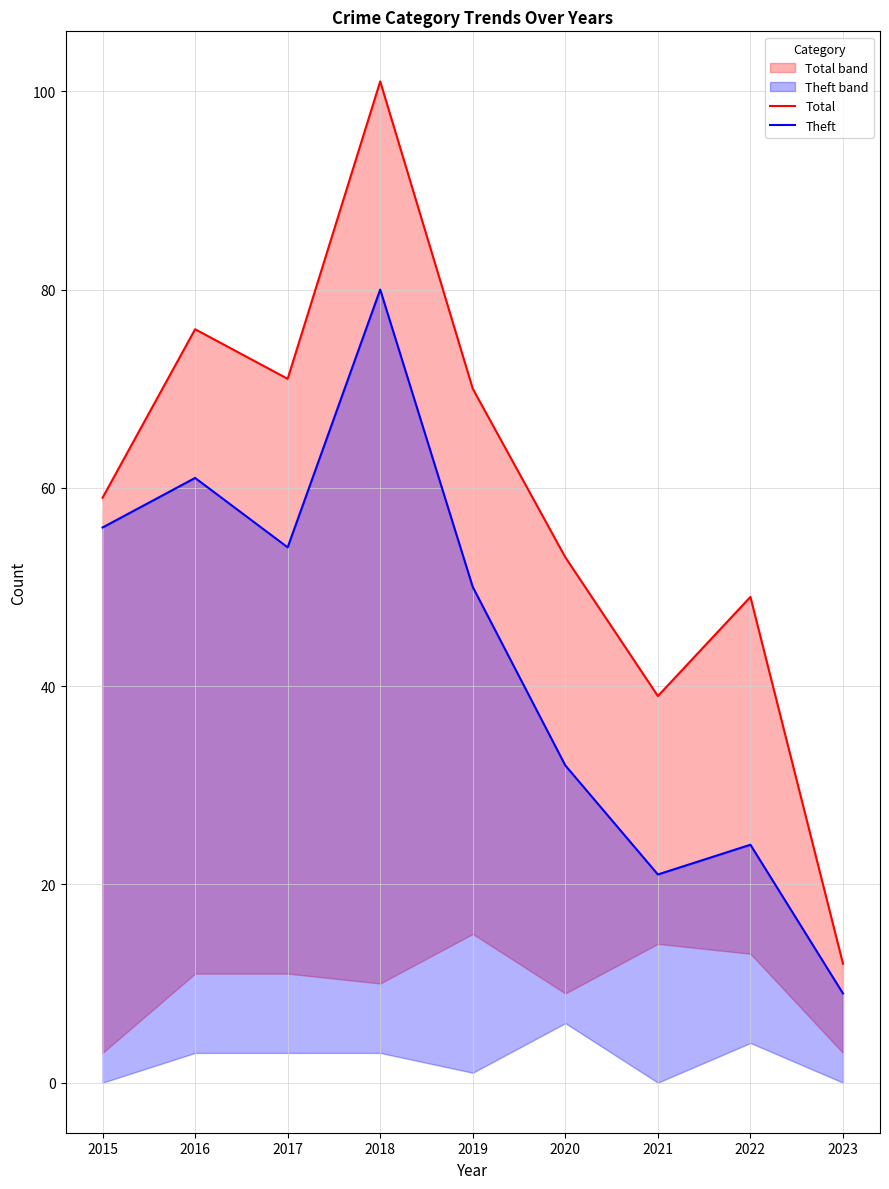

What is the average value of the Total series?

59